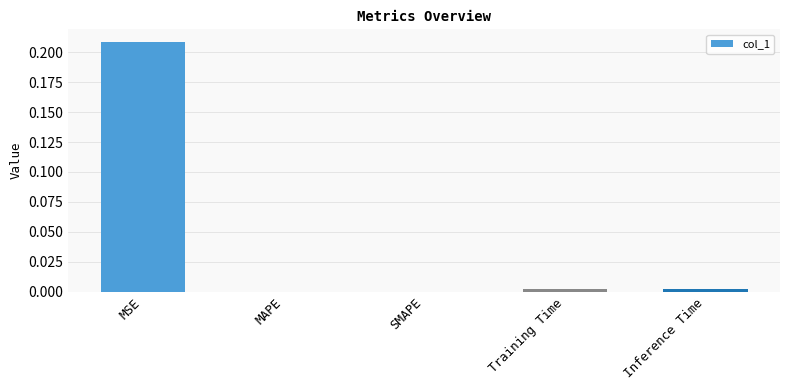

Which has a higher value, MSE or SMAPE?

MSE